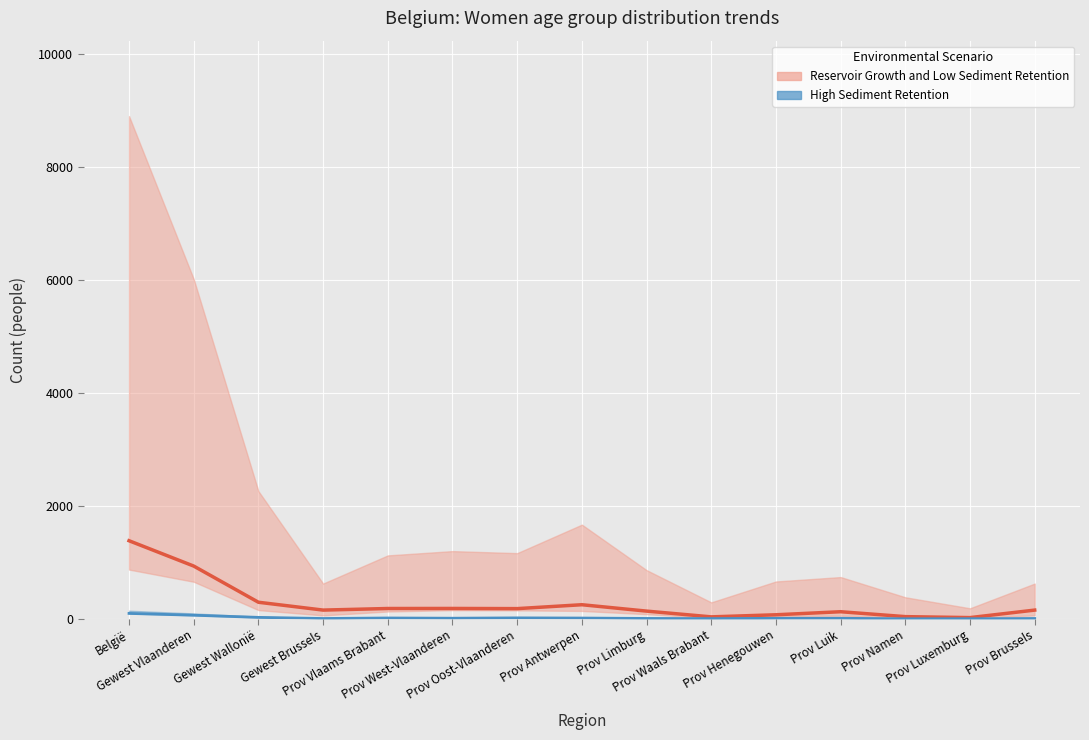

What is the label of the 7th point from the left?

Prov Oost-Vlaanderen